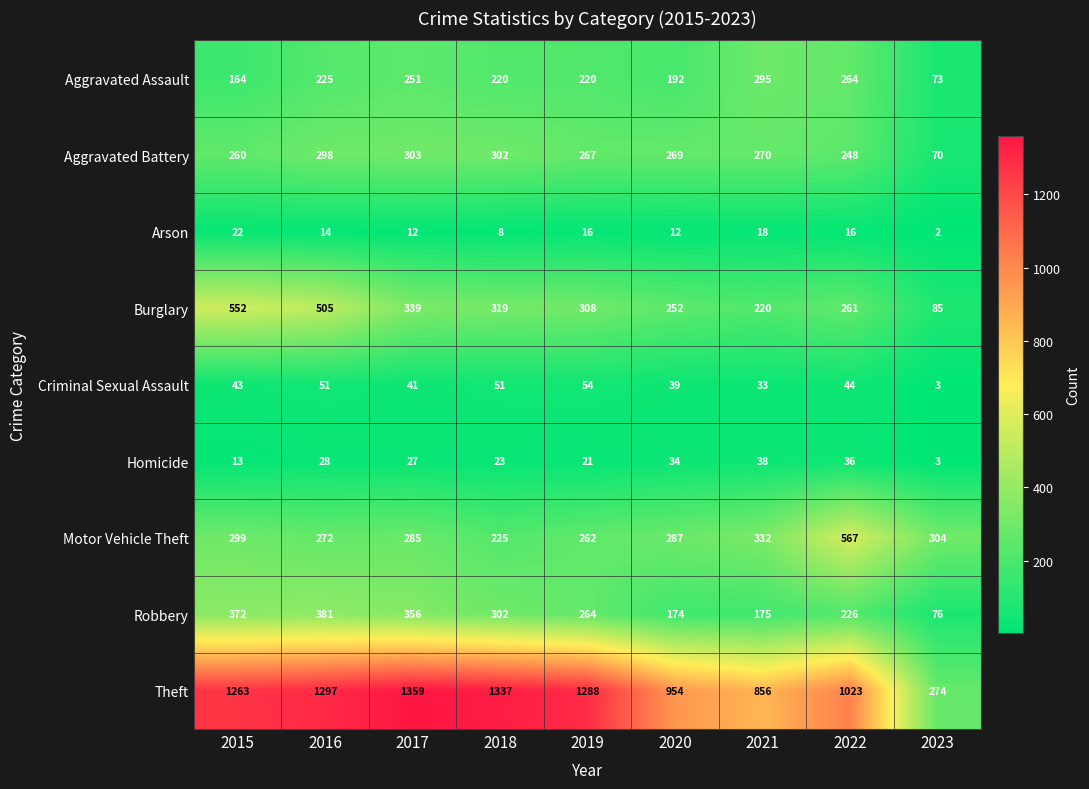

How many data points does each series have?

9